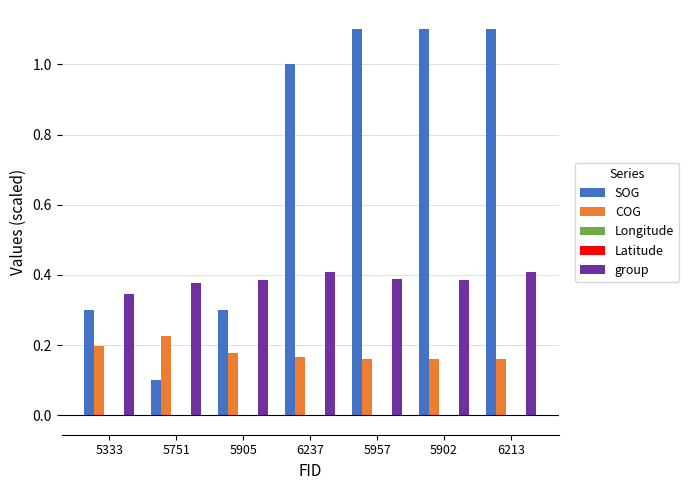

Is the value of SOG at 6213 greater than the value of group at 6213?

Yes